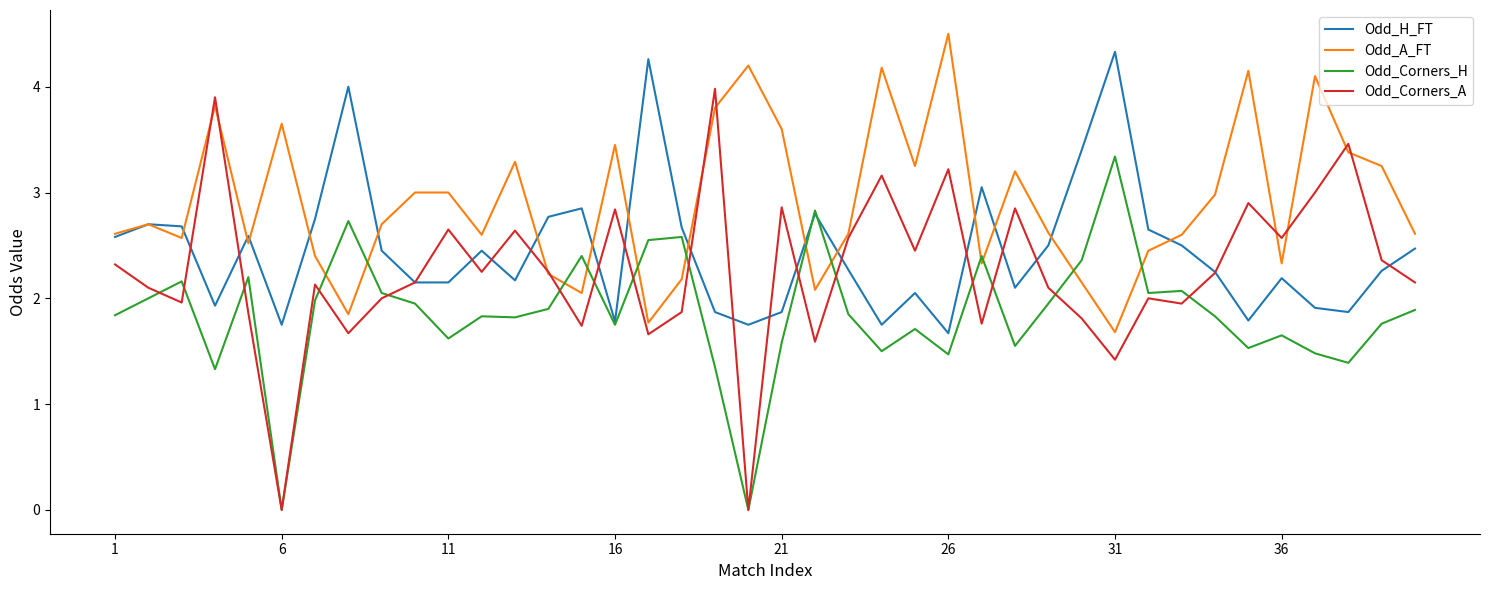

Rank the series by their average value, from lowest to highest.

Odd_Corners_H, Odd_Corners_A, Odd_H_FT, Odd_A_FT